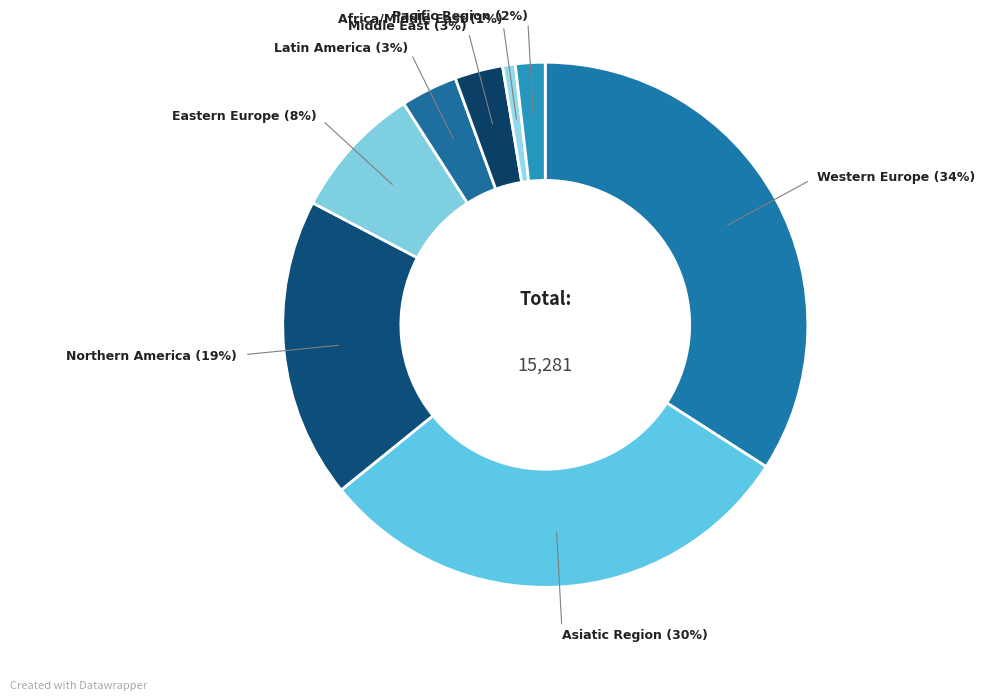

Which slice is the largest?

Western Europe